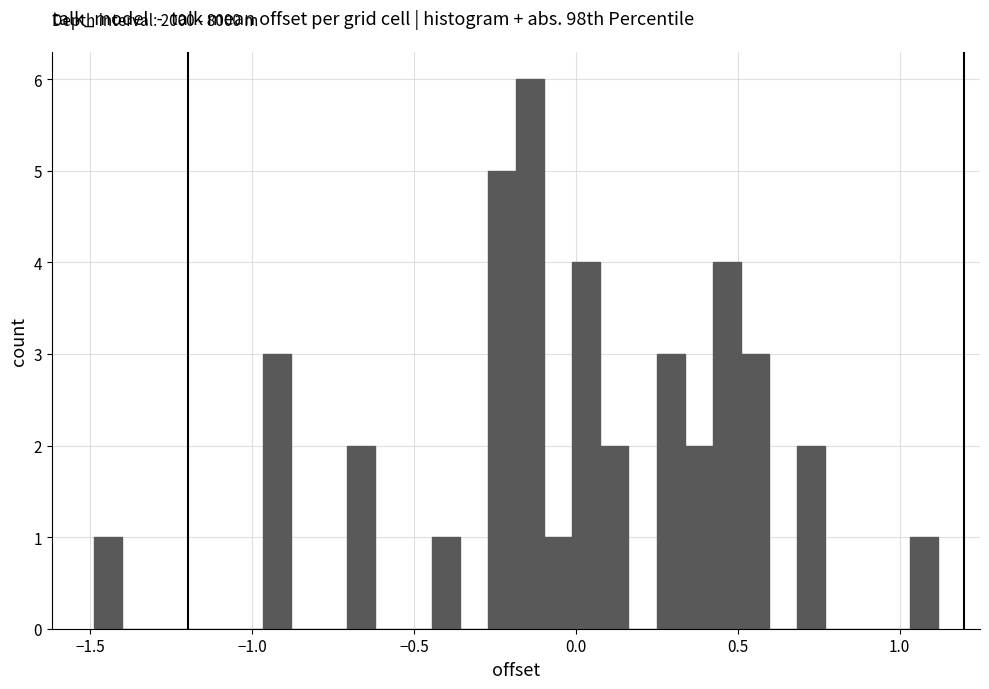

Around what value on the x-axis is the tallest bar? Give the approximate position of its centre, as read against the axis.

-0.15